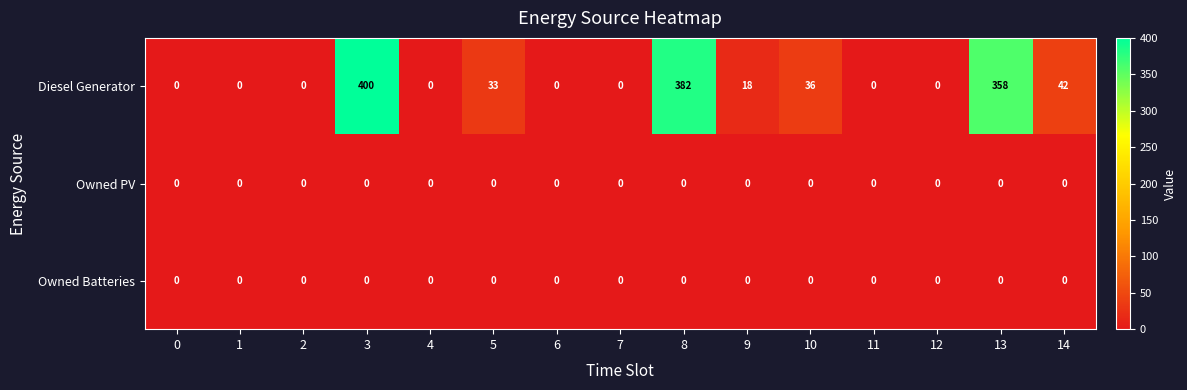

Which label corresponds to the largest value in the chart?

3